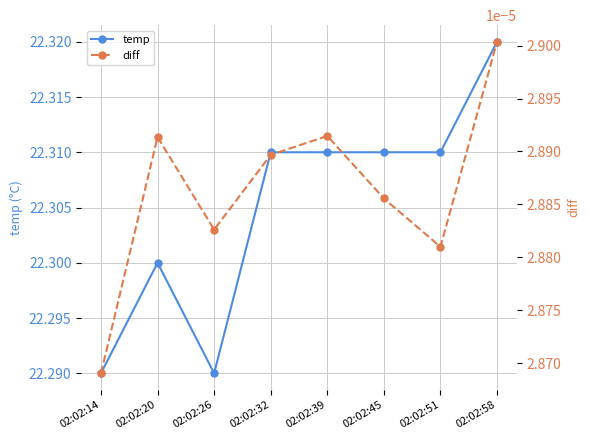

How many temp values are between 22 and 23?

8